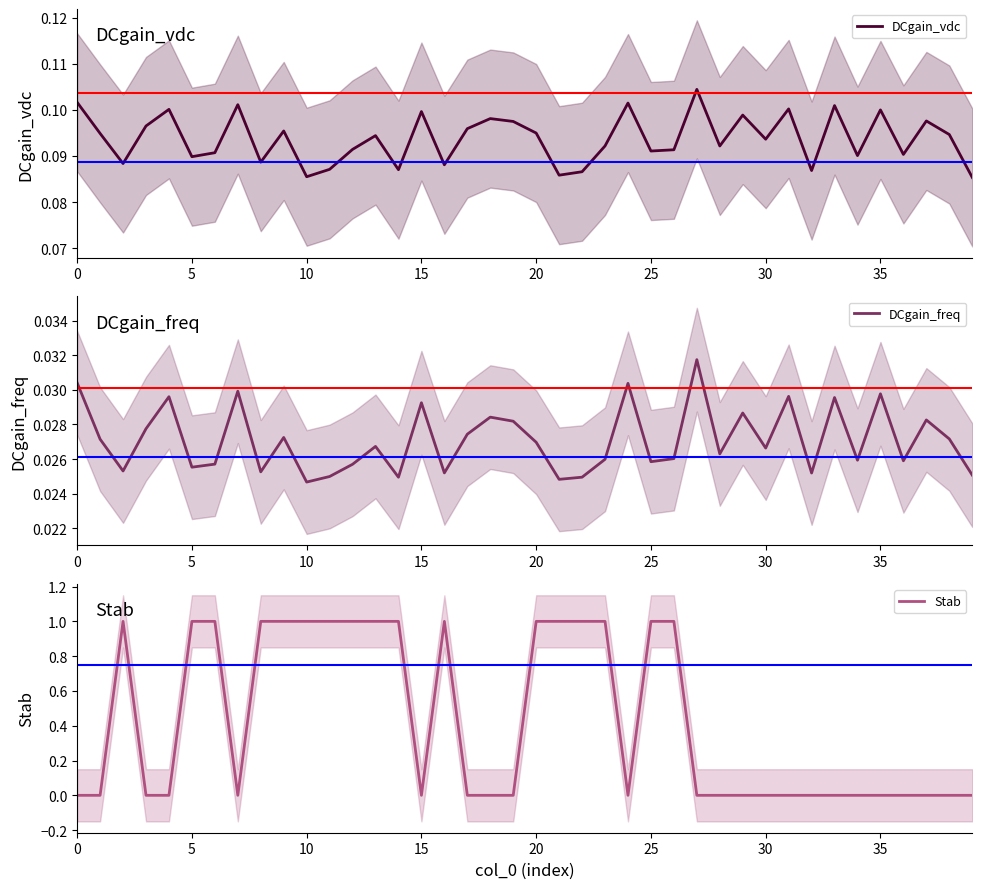

The value of Stab at 31 is -0.7. True or false?

False